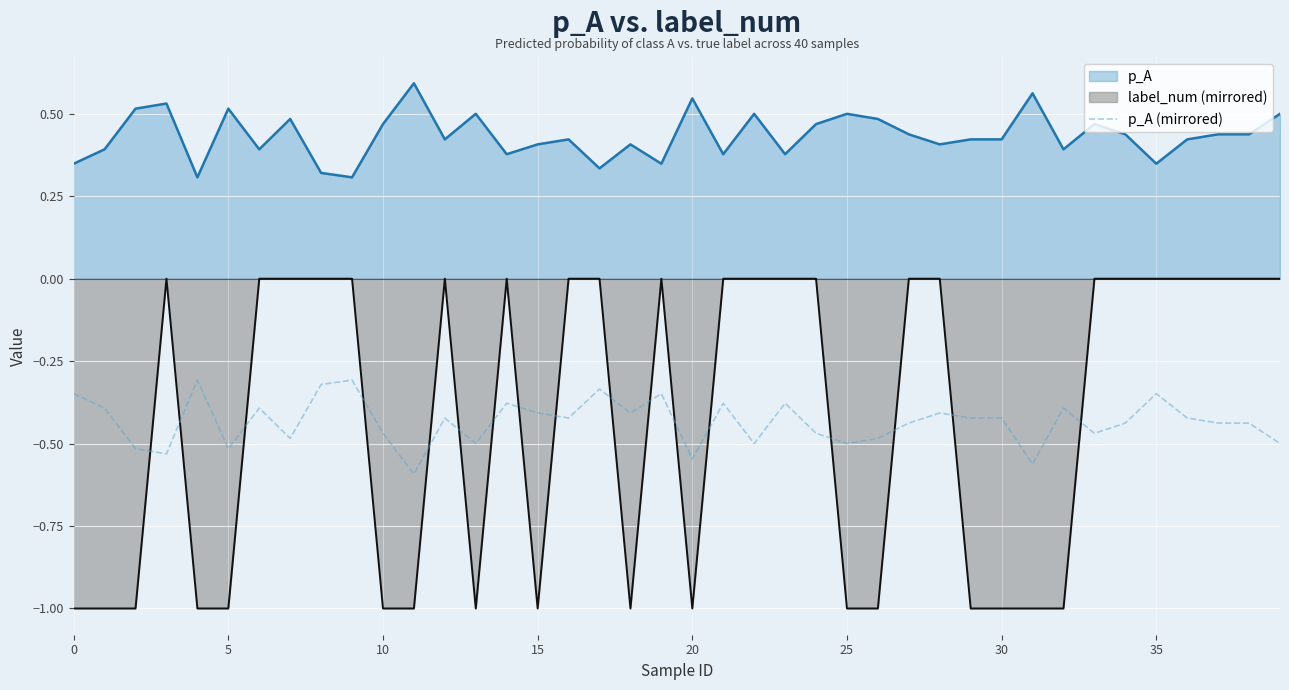

Which label corresponds to the smallest value in the chart?

11